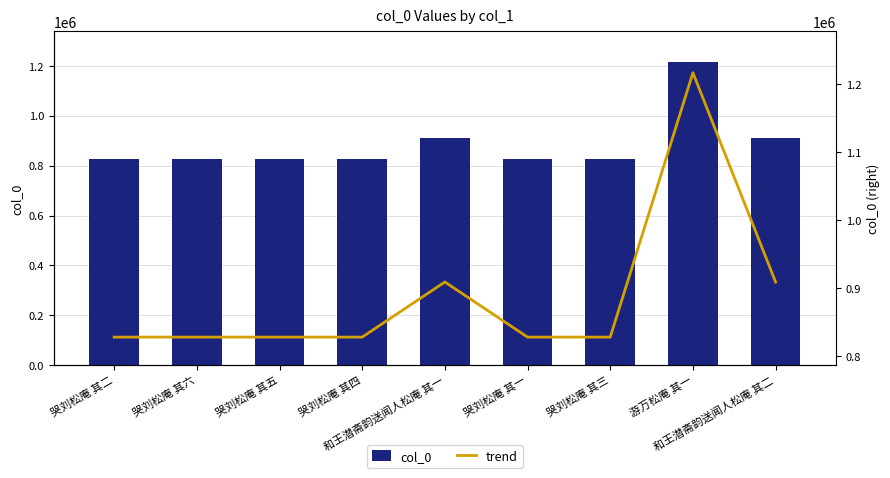

What is the minimum value shown in the chart?

827987